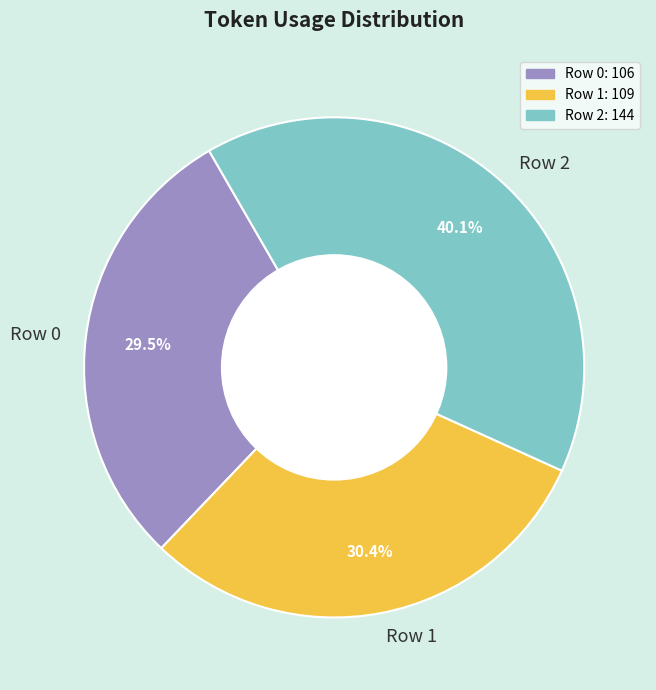

What is the ratio of the value at Row 2 to the value at Row 0?

1.4